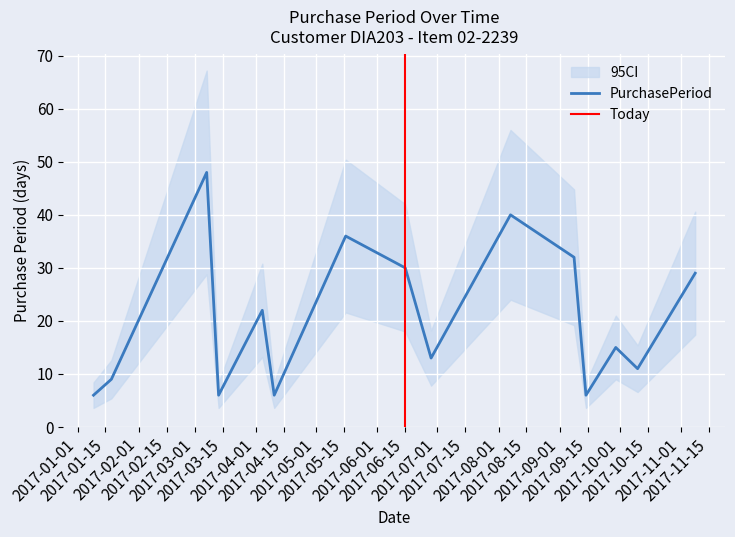

How many interior local valleys (lower than both neighbors) does the data have?

5